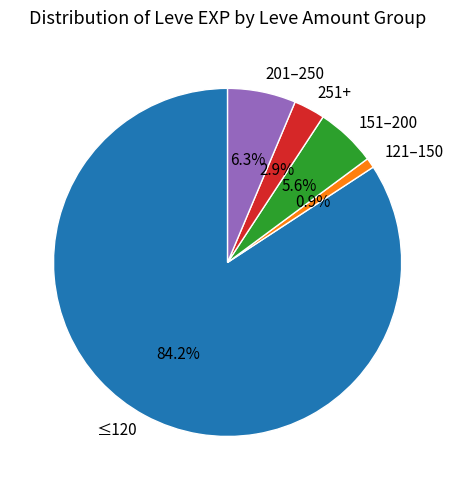

Rank the categories by value from highest to lowest.

≤120, 201–250, 151–200, 251+, 121–150